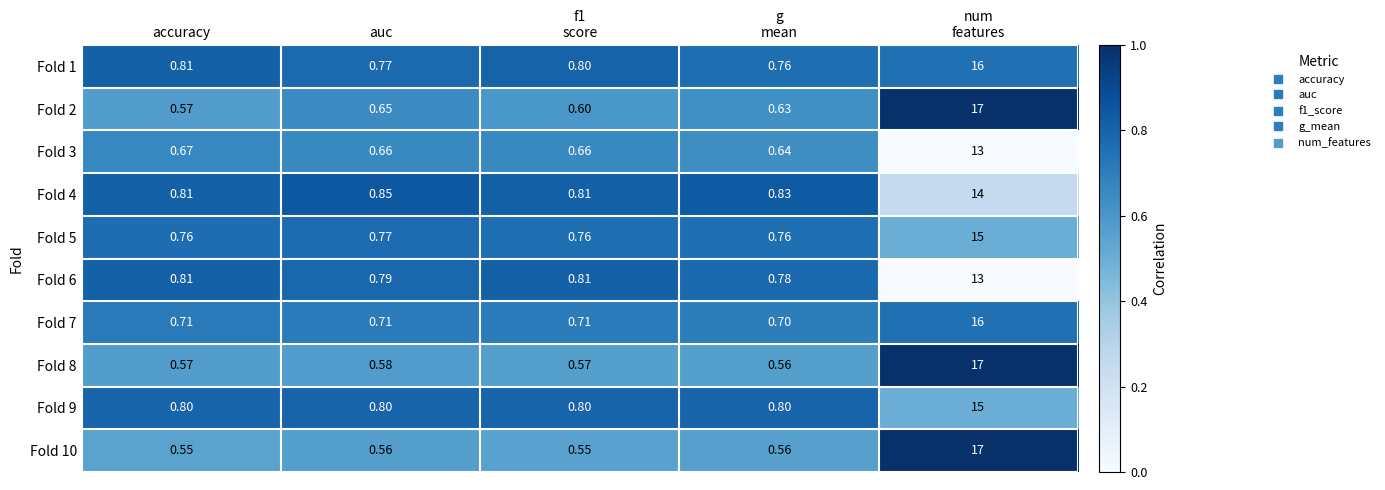

Is the value of Fold 4 at accuracy greater than the value of Fold 3 at accuracy?

Yes